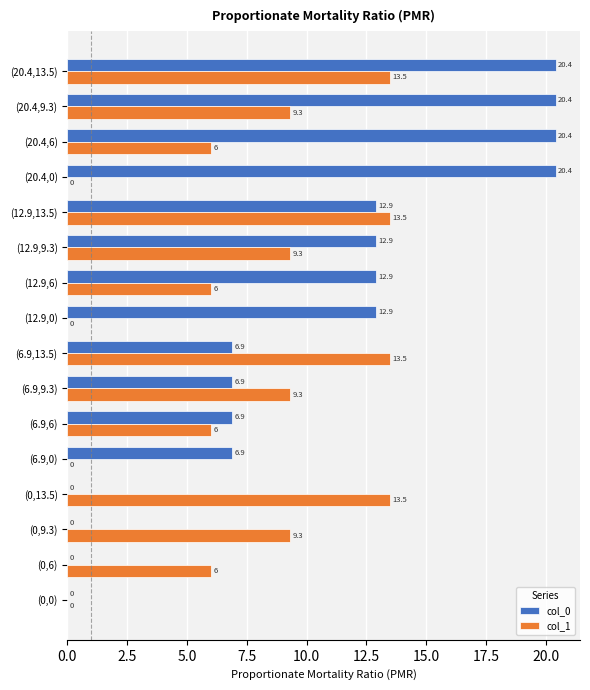

Count the number of data series in this chart.

2